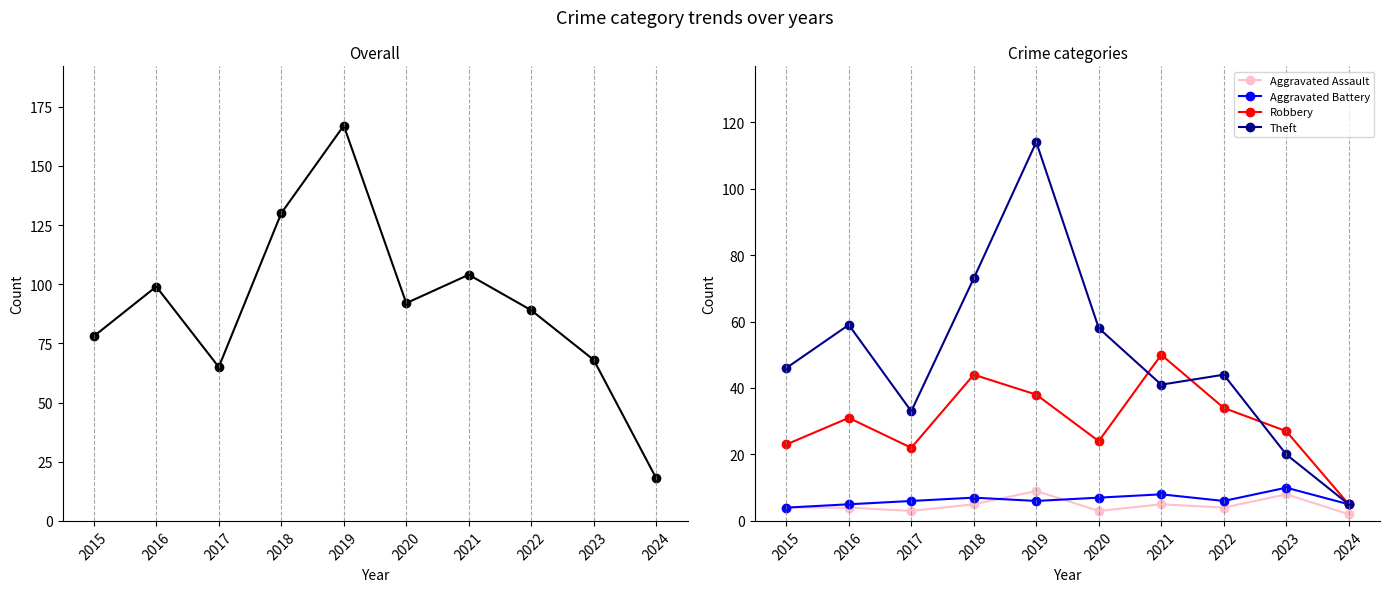

At 2023, list the series in order from smallest to largest.

Aggravated Assault, Aggravated Battery, Theft, Robbery, Total